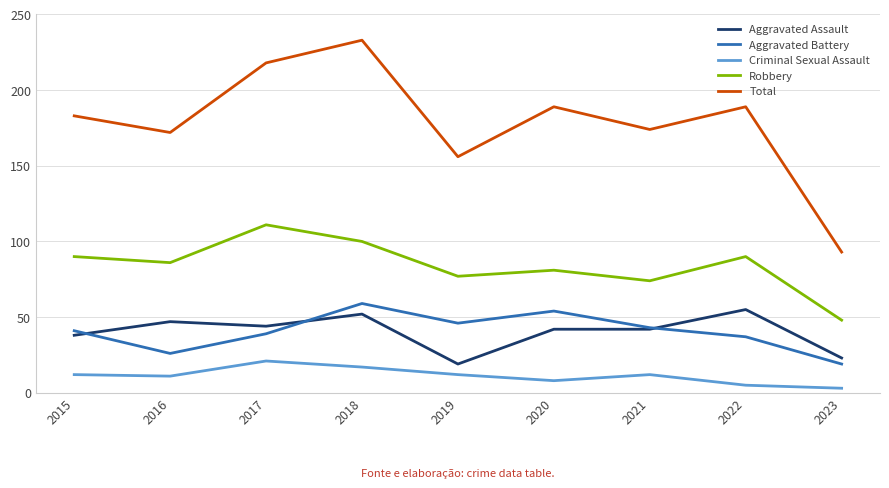

At how many categories does at least one series exceed 228?

1